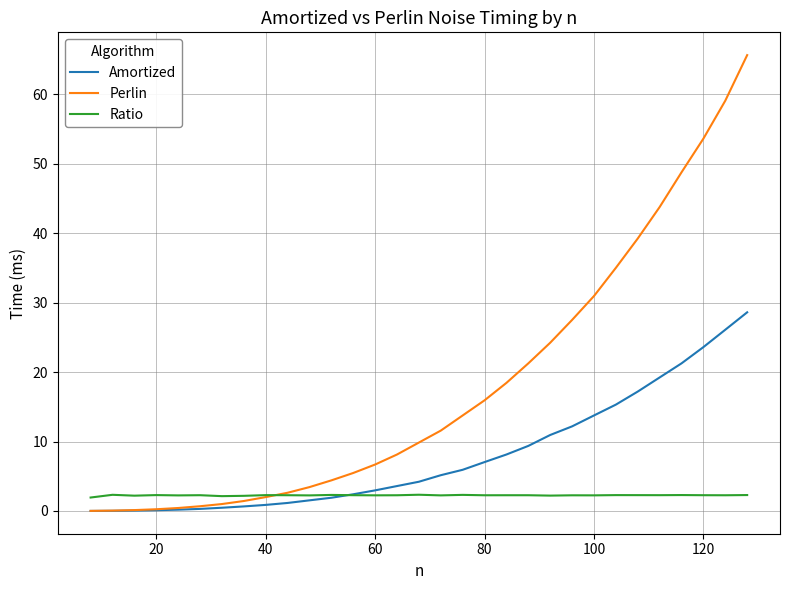

At how many categories does at least one series exceed 62?

1